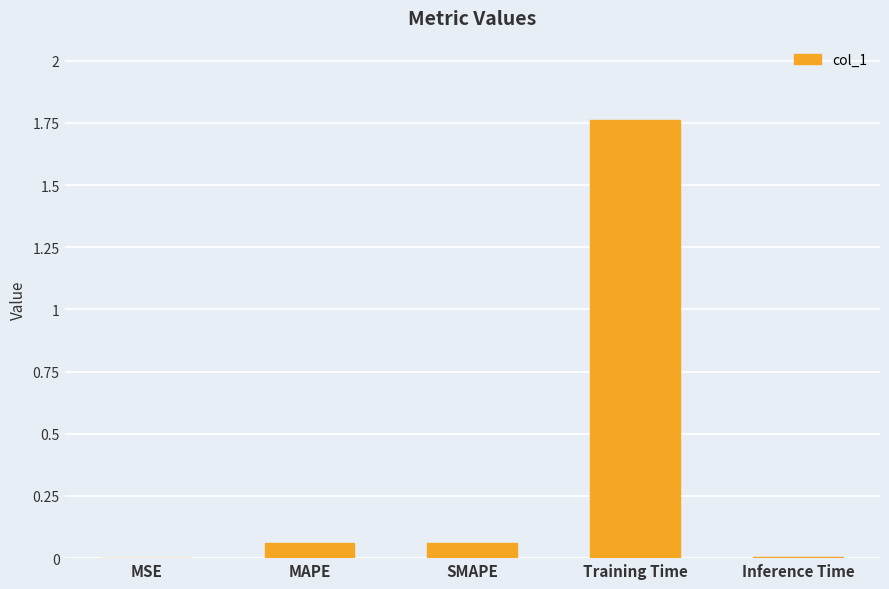

What is the average value?

0.4